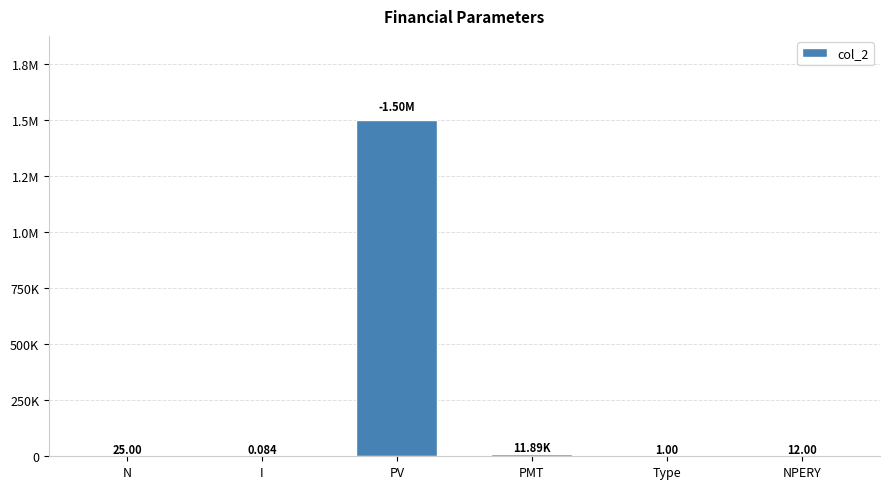

At which label is the value closest to 750000?

PMT